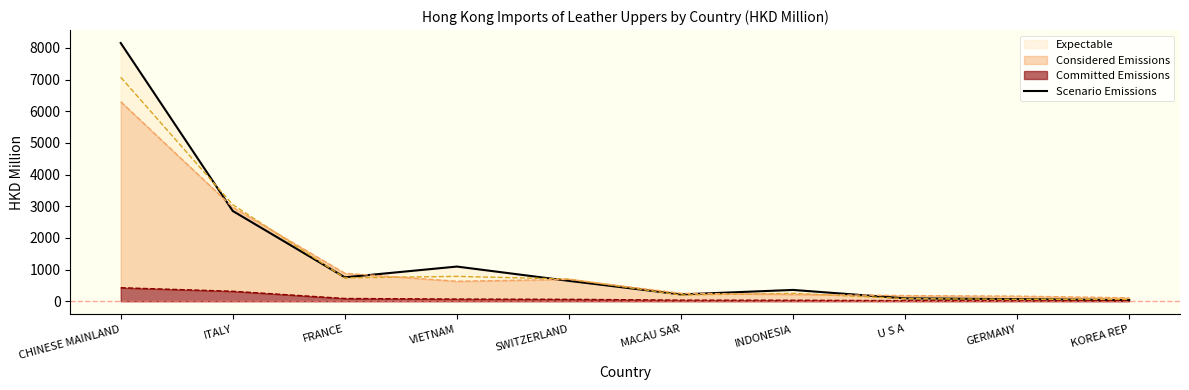

At which label is the value closest to 4095?

ITALY